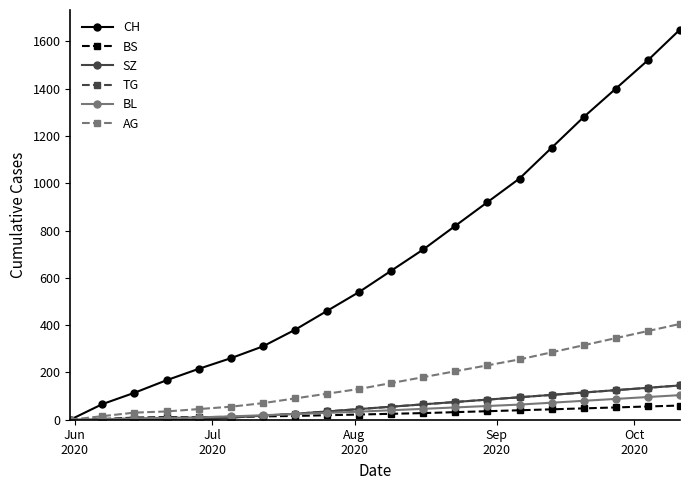

At how many categories does at least one series exceed 702?

9